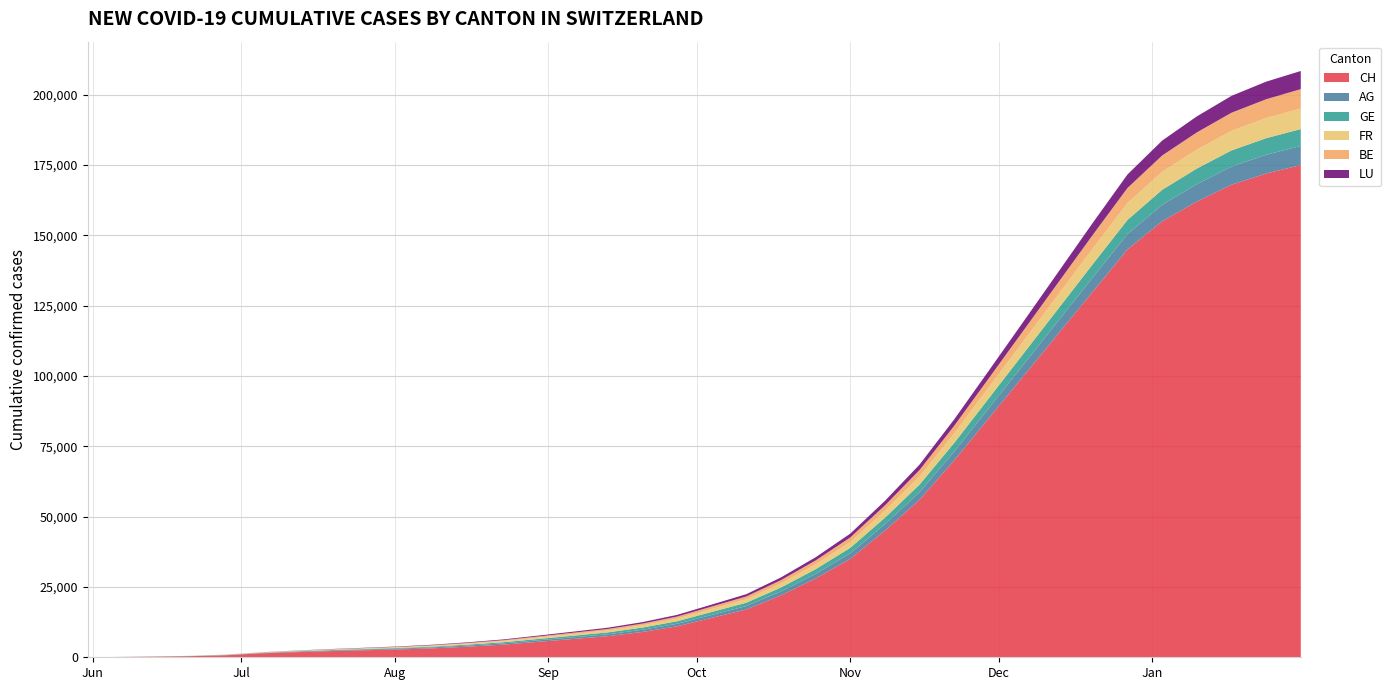

Reading right to left, transcribe all the data shown in this chart.

CH: 175000	172000	168000	162000	155000	145000	130000	115000	100000	85000	70000	56000	45000	35000	28000	22000	17000	14000	11000	9000	7500	6500	5500	4500	3800	3200	2800	2500	2200	1820	1385	721	399	234	107	0
AG: 6800	6650	6450	6200	5900	5500	5100	4600	4100	3600	3100	2700	2300	1950	1650	1400	1200	1050	900	780	680	600	530	460	400	350	300	260	220	180	125	59	26	16	5	0
GE: 6000	5900	5750	5550	5300	5000	4700	4300	3900	3500	3100	2700	2300	1950	1650	1400	1200	1050	900	770	660	570	480	400	330	270	220	180	145	110	69	56	31	20	13	0
FR: 7300	7150	6950	6700	6400	6000	5550	5000	4450	3900	3350	2860	2420	2040	1720	1450	1230	1070	920	790	680	590	500	420	350	290	240	200	165	130	92	61	32	22	9	0
BE: 6900	6700	6450	6150	5800	5350	4850	4300	3750	3220	2740	2320	1960	1650	1390	1170	990	860	740	635	545	465	390	320	265	215	175	140	110	80	49	27	21	14	8	0
LU: 6450	6250	6000	5700	5300	4800	4290	3720	3190	2710	2290	1930	1620	1360	1140	960	810	700	600	515	440	375	315	260	215	175	140	110	85	60	36	18	10	3	1	0